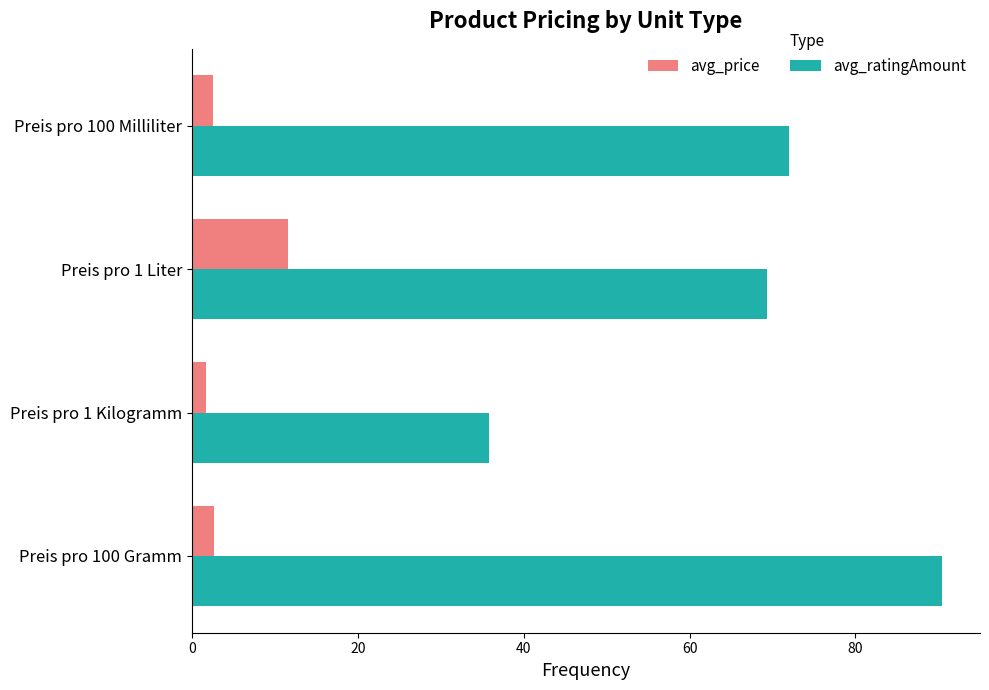

Which series has the largest range (max minus min)?

avg_ratingAmount